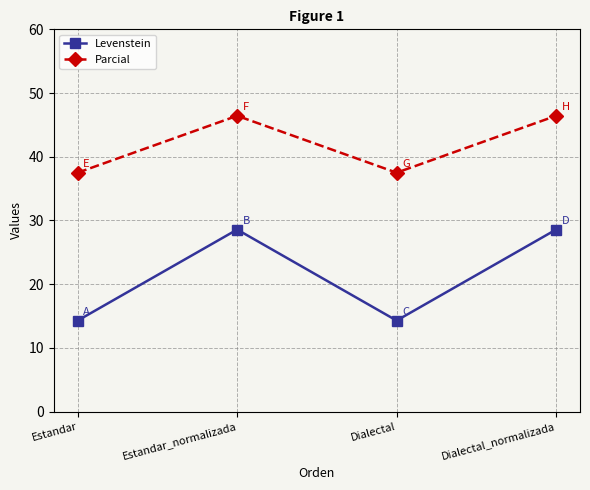

Is it true that Levenstein equals 28.6 at Dialectal_normalizada?

True